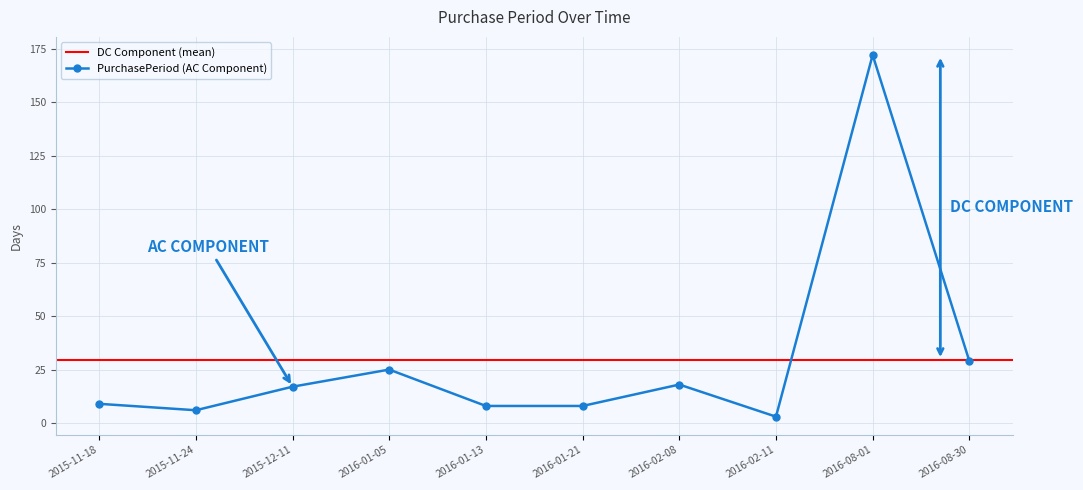

Does the chart have visible grid lines?

Yes